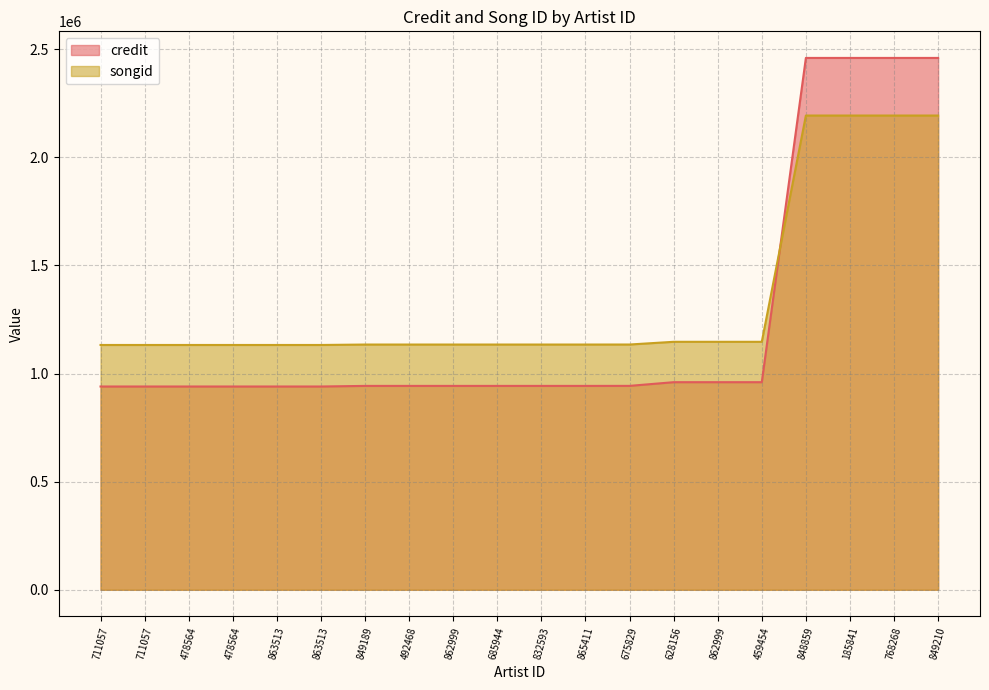

What is the spread (max minus min) of values at 478564?

192076